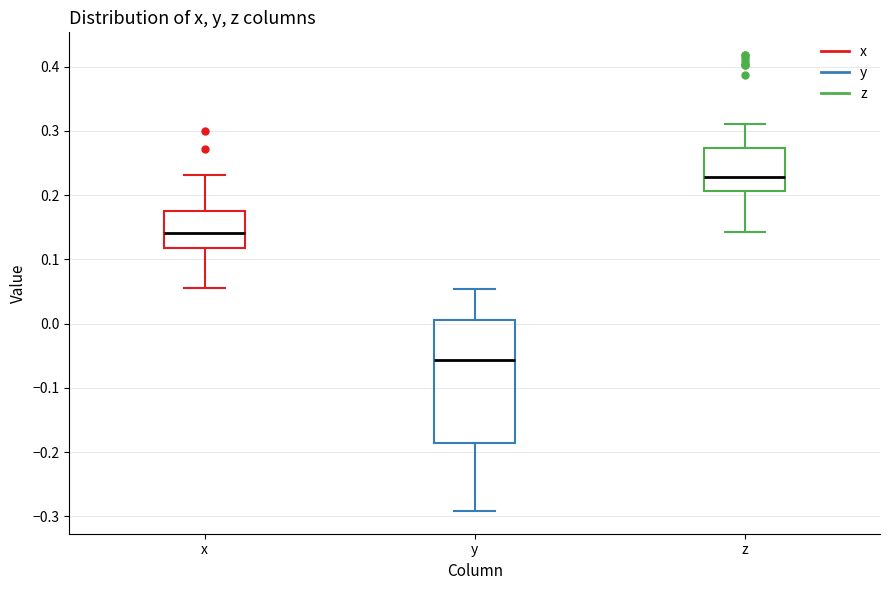

Which box has the highest median line?

z